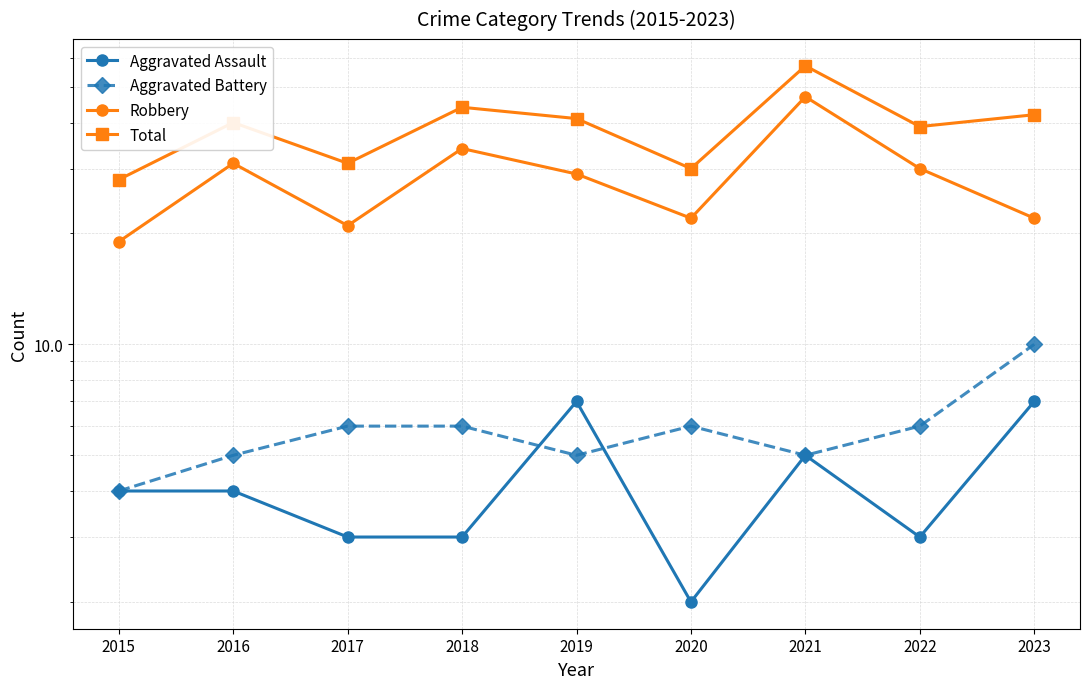

Reading right to left, transcribe all the data shown in this chart.

Aggravated Assault: 7	3	5	2	7	3	3	4	4
Aggravated Battery: 10	6	5	6	5	6	6	5	4
Robbery: 22	30	47	22	29	34	21	31	19
Total: 42	39	57	30	41	44	31	40	28